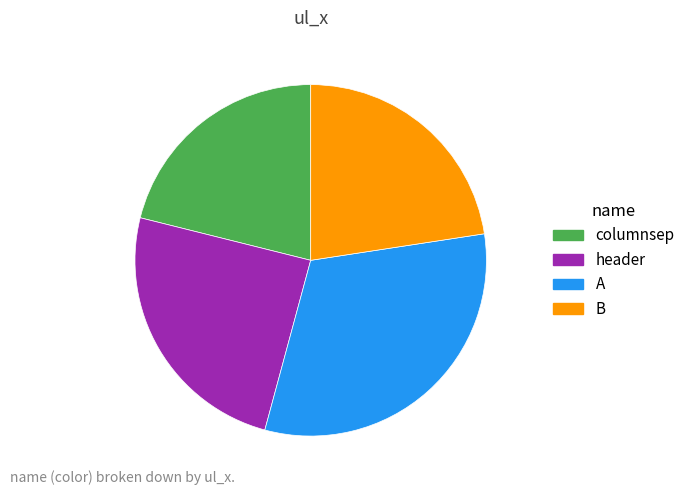

Is header the majority of the pie?

No